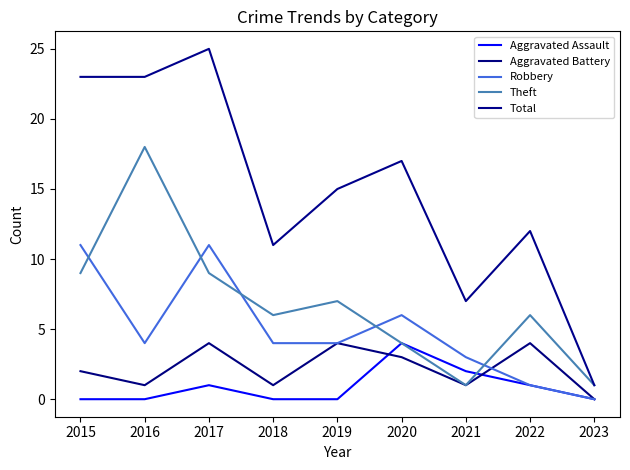

What are all the series names shown in the legend?

Aggravated Assault, Aggravated Battery, Robbery, Theft, Total